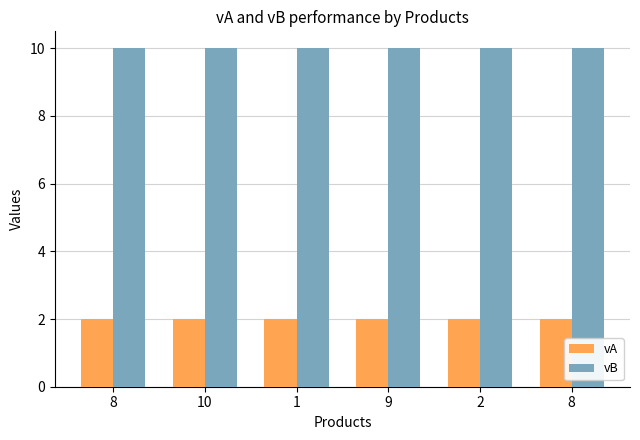

Reading left to right, transcribe all the data shown in this chart.

vA: 8=2	10=2	1=2	9=2	2=2	8=2
vB: 8=10	10=10	1=10	9=10	2=10	8=10